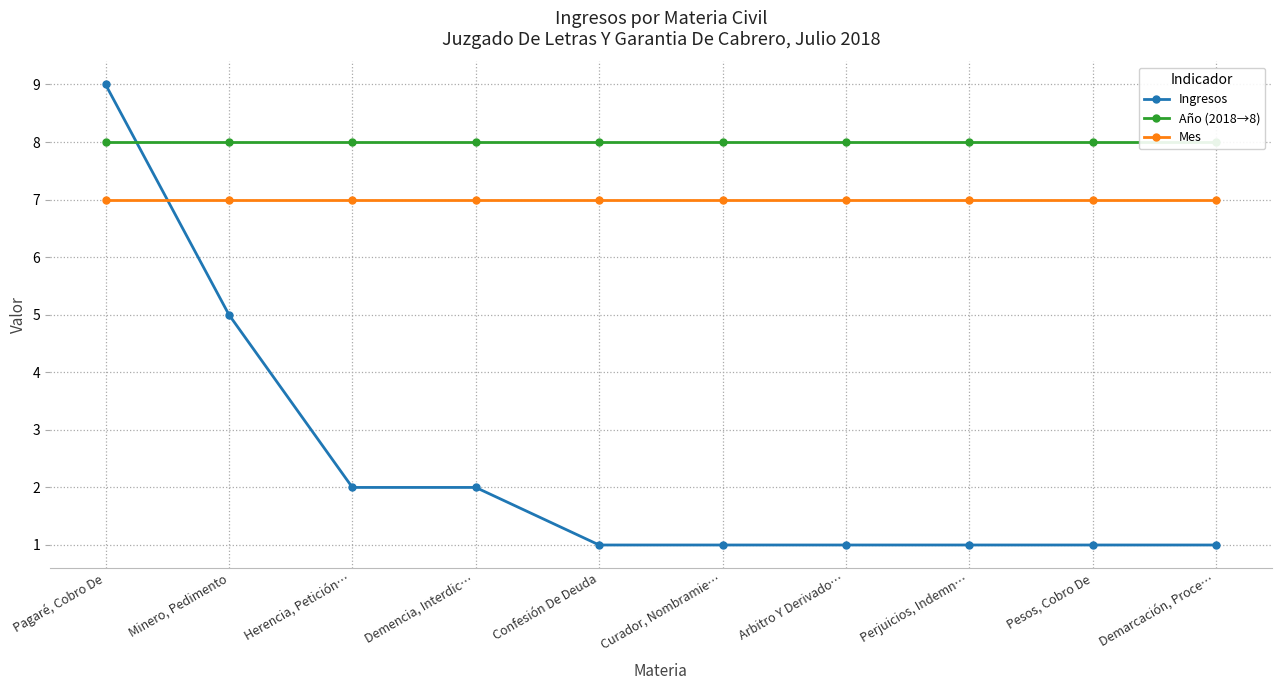

What is the spread (max minus min) of values at Demencia, Interdic…?

6